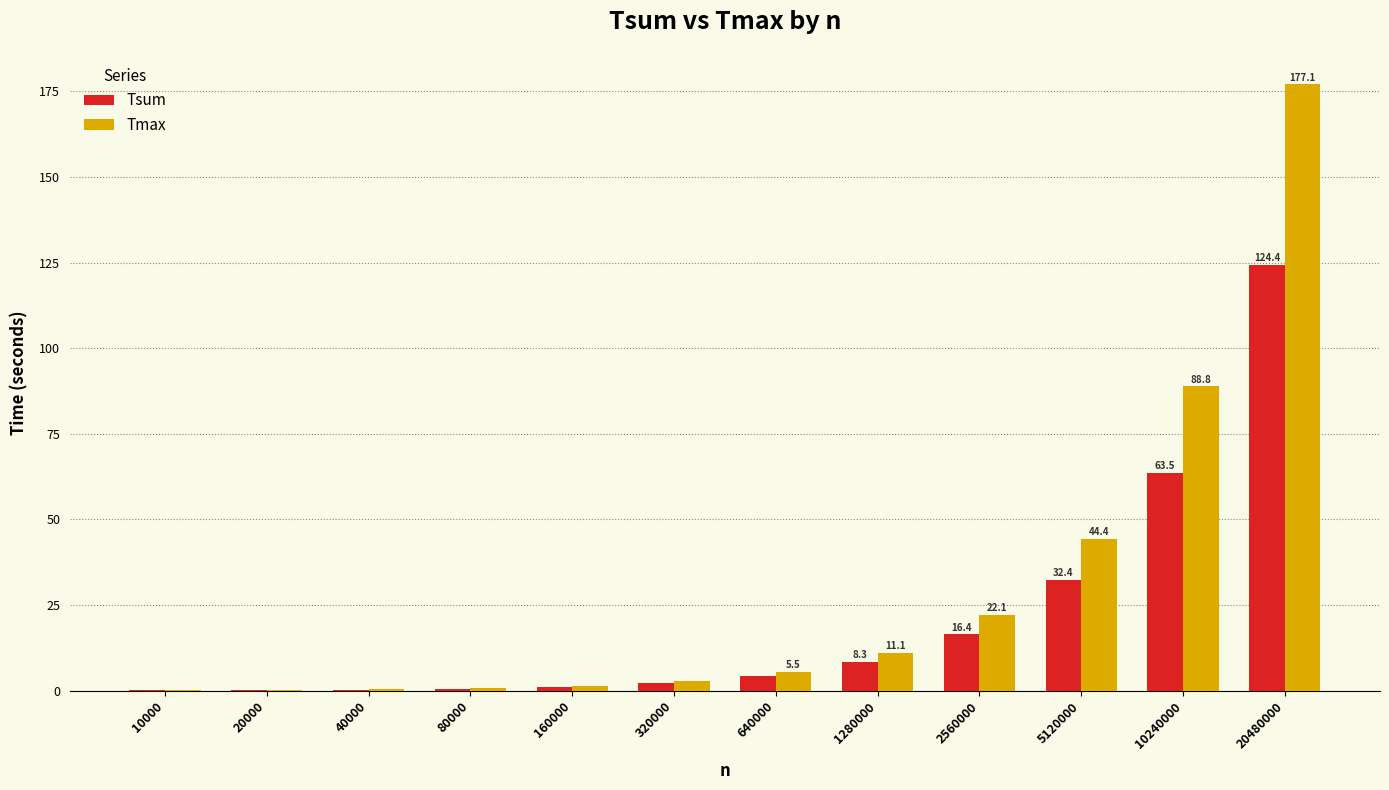

What is the sum of the Tsum values at 320000 and 2560000?

18.5